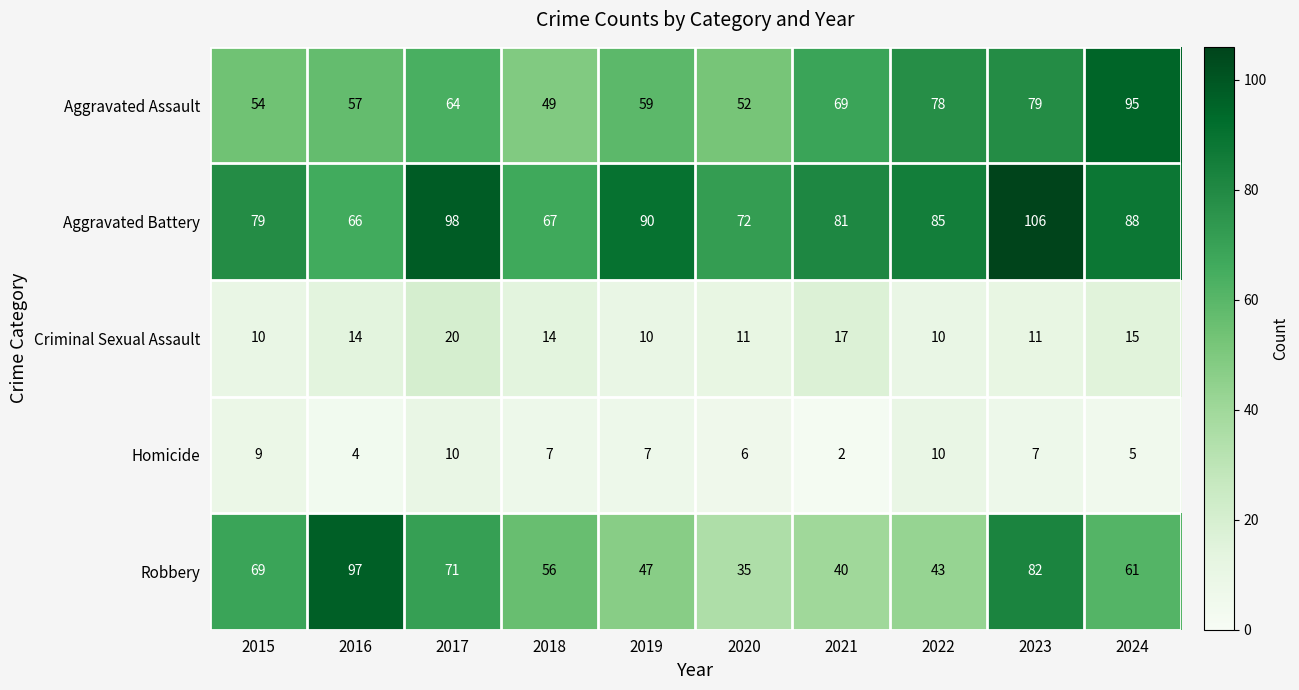

What value does the Robbery series have at 2023, to the nearest 5?

80